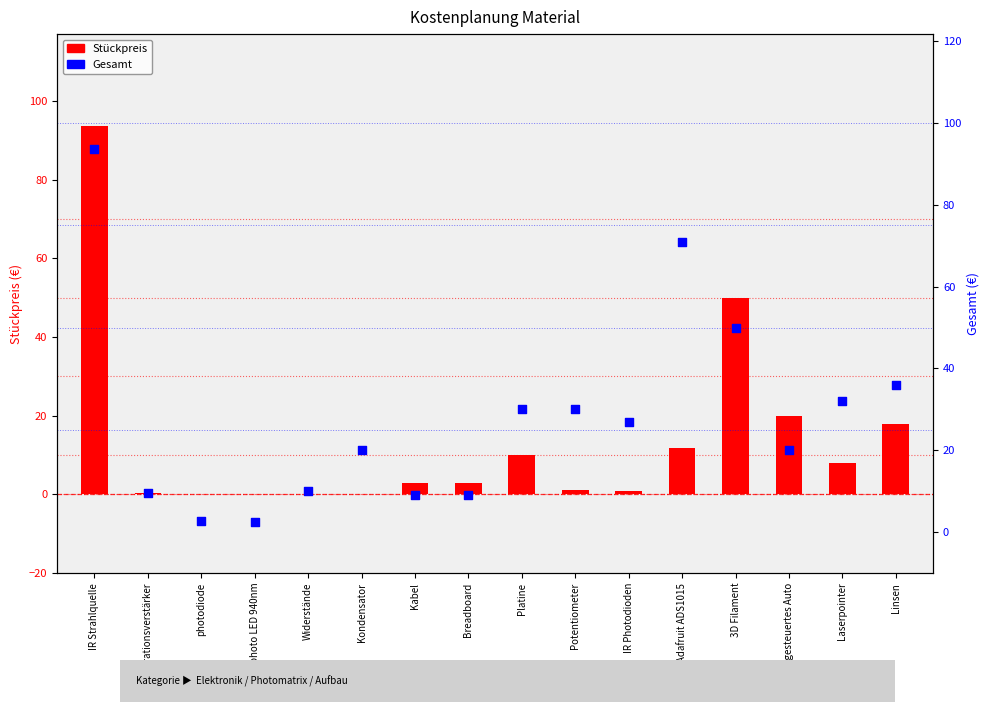

At how many categories does at least one series exceed 89?

1